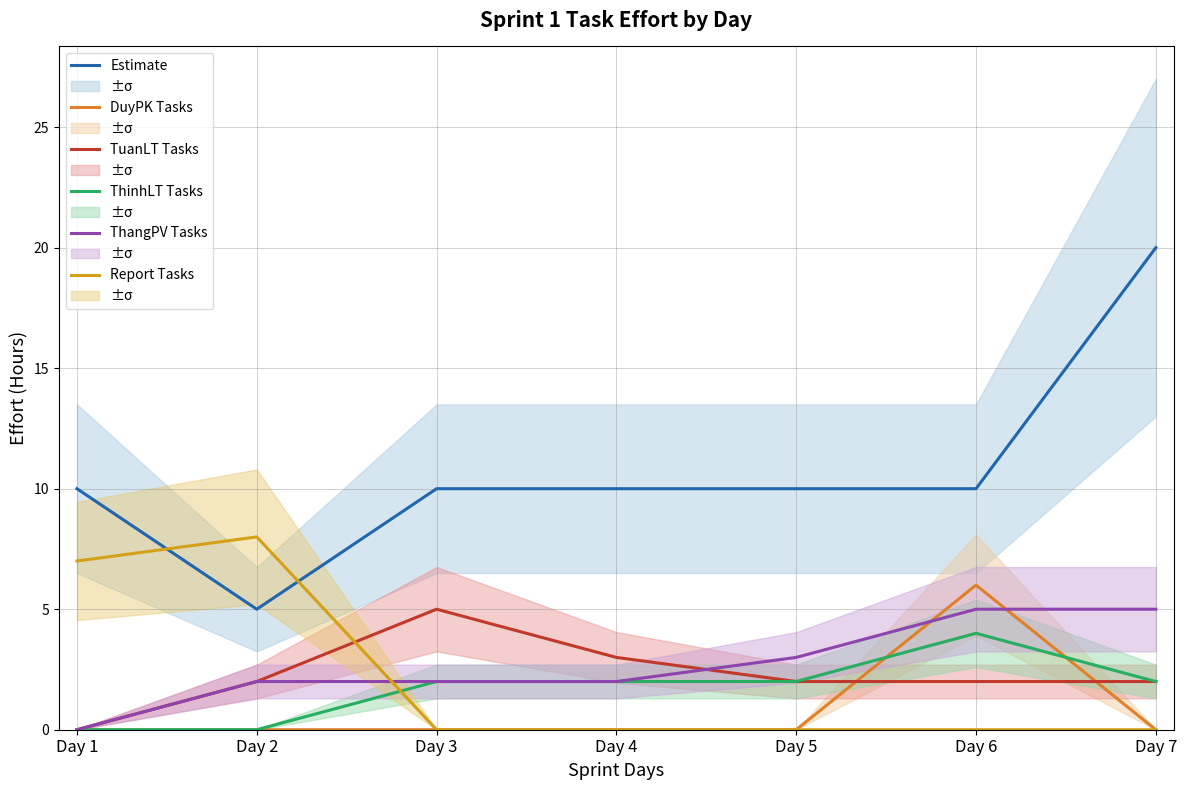

What is the total value across all series at Day 6?

27